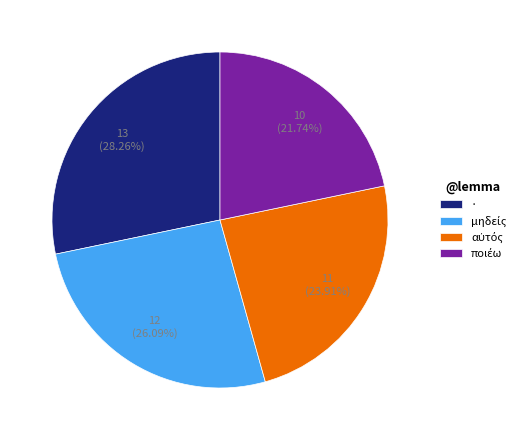

To the nearest percent, what percentage of the pie is ·?

28%